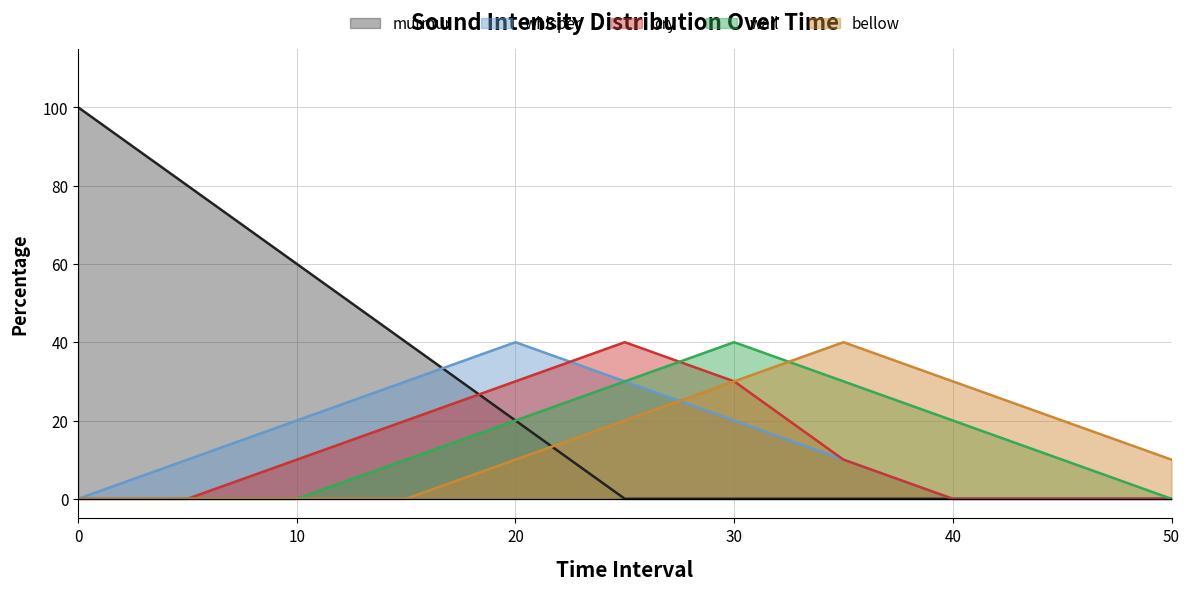

True or false: cry and whisper cross at least once.

True